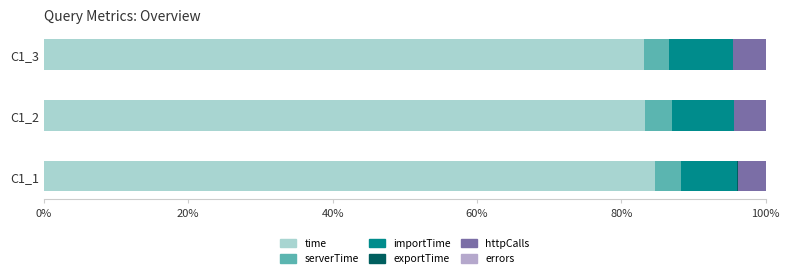

What is the maximum value for time?

84.6